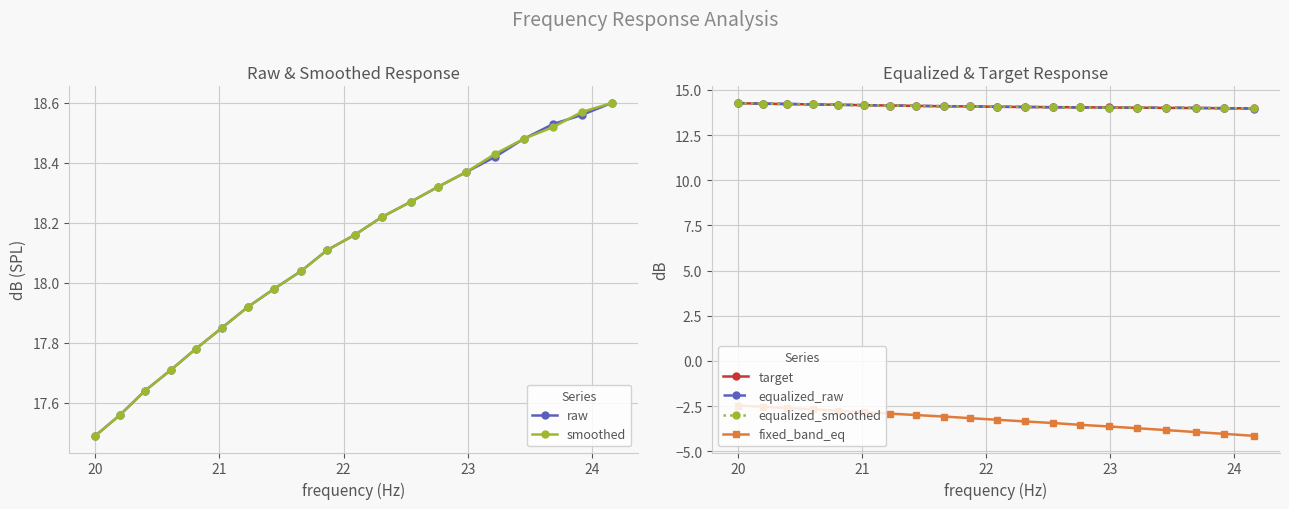

What is the highest value of the fixed_band_eq series?

-2.5